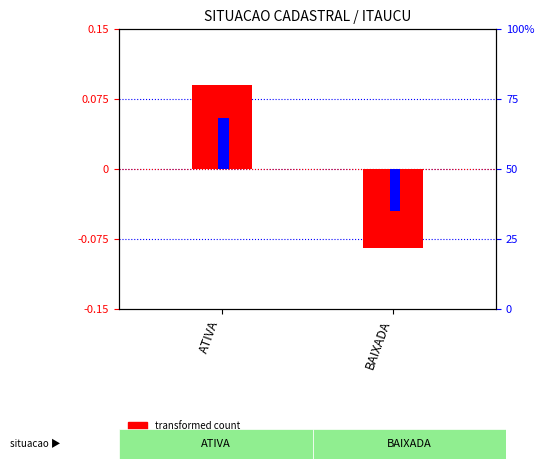

List the labels in order of transformed count value, largest first.

ATIVA, BAIXADA